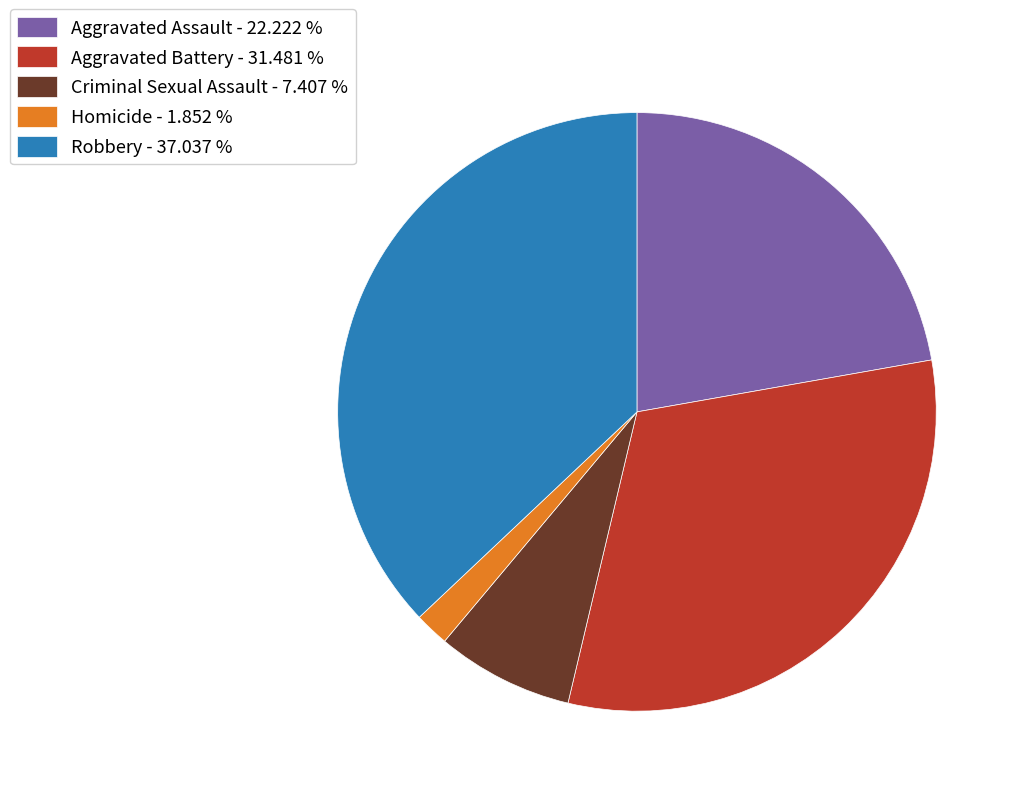

Between Homicide and Criminal Sexual Assault, which is larger?

Criminal Sexual Assault